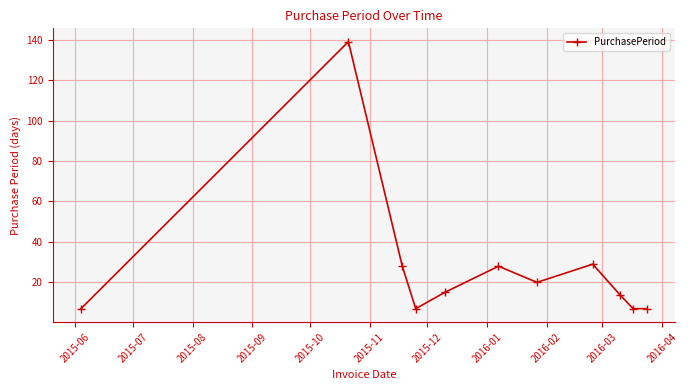

What is the sum of all values?

301